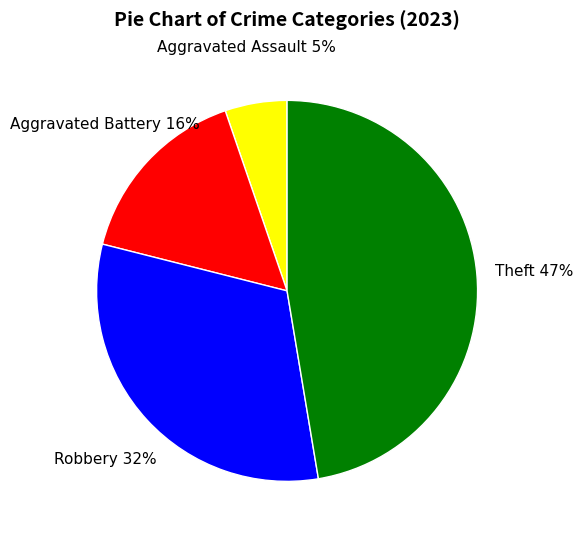

What percentage is the Aggravated Assault slice, to the nearest percent?

5%